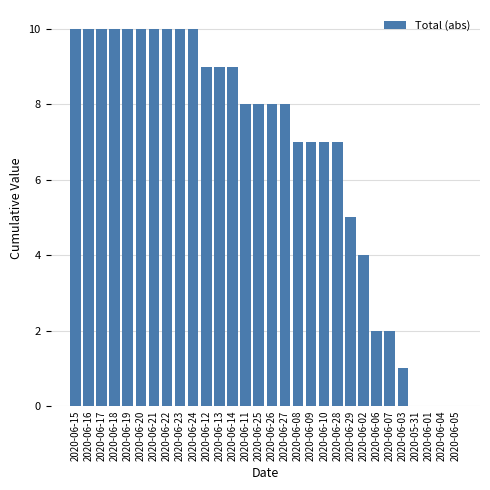

The value at 2020-06-02 is 2. True or false?

False